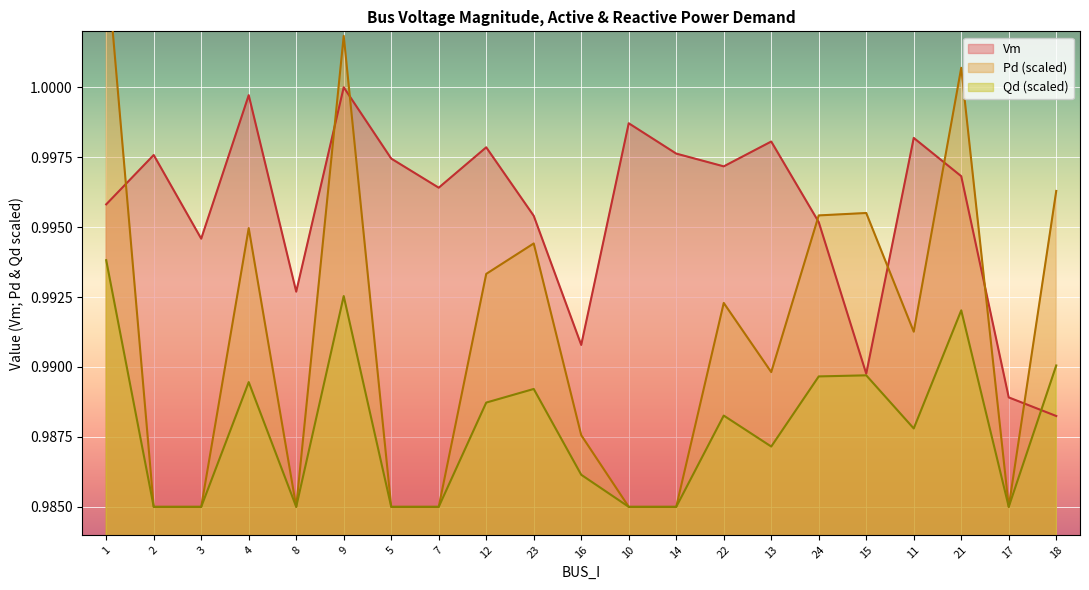

True or false: Vm has a value of 1.0 at 7.

True